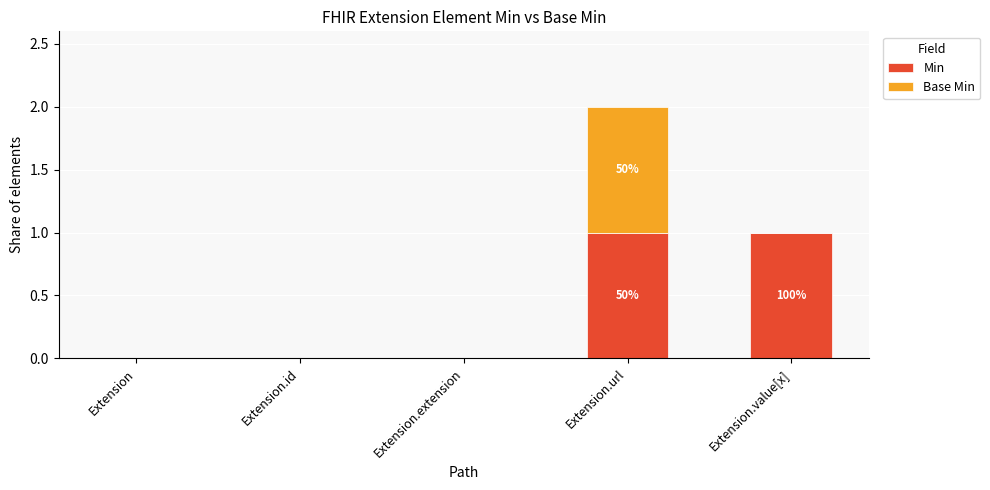

What is the highest value of the Min series?

1